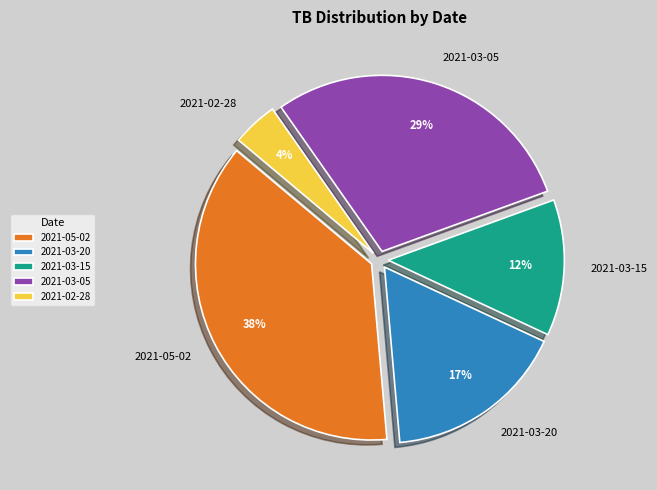

Does any single category account for the majority?

No